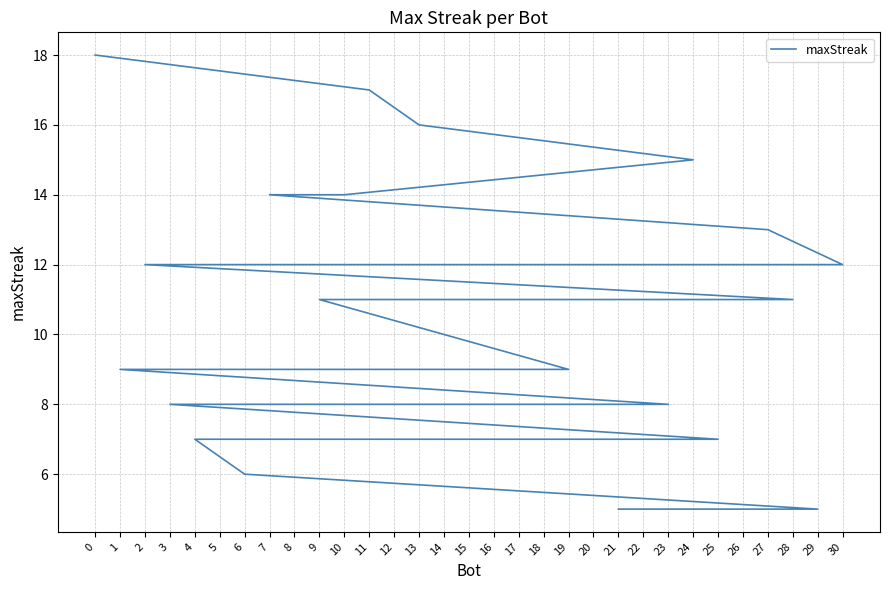

What is the approximate value at 30, to the nearest 5?

10